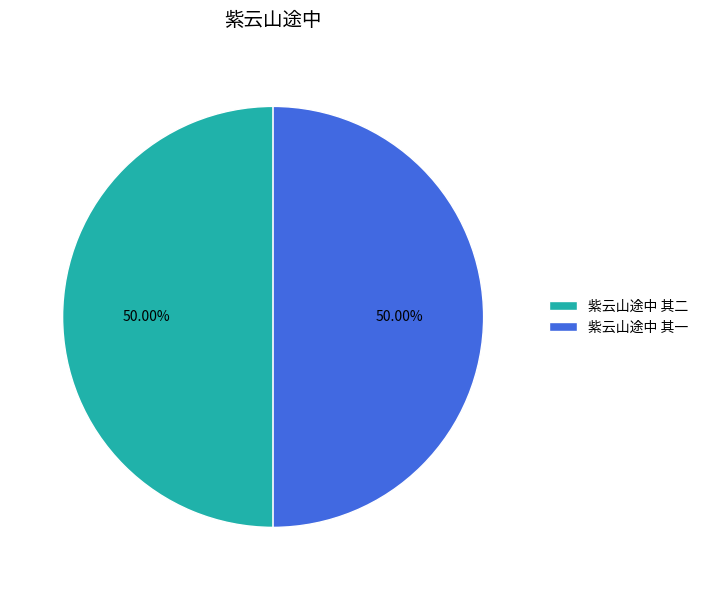

The 紫云山途中 其二 slice represents 50% of the pie. True or false?

True